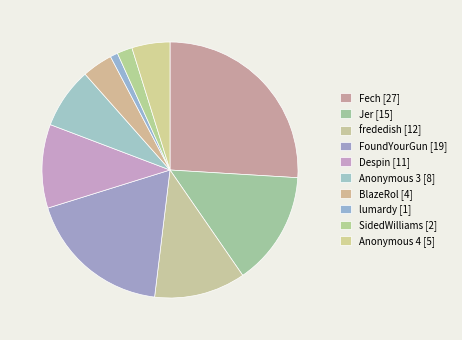

Count the number of slices in the pie.

10